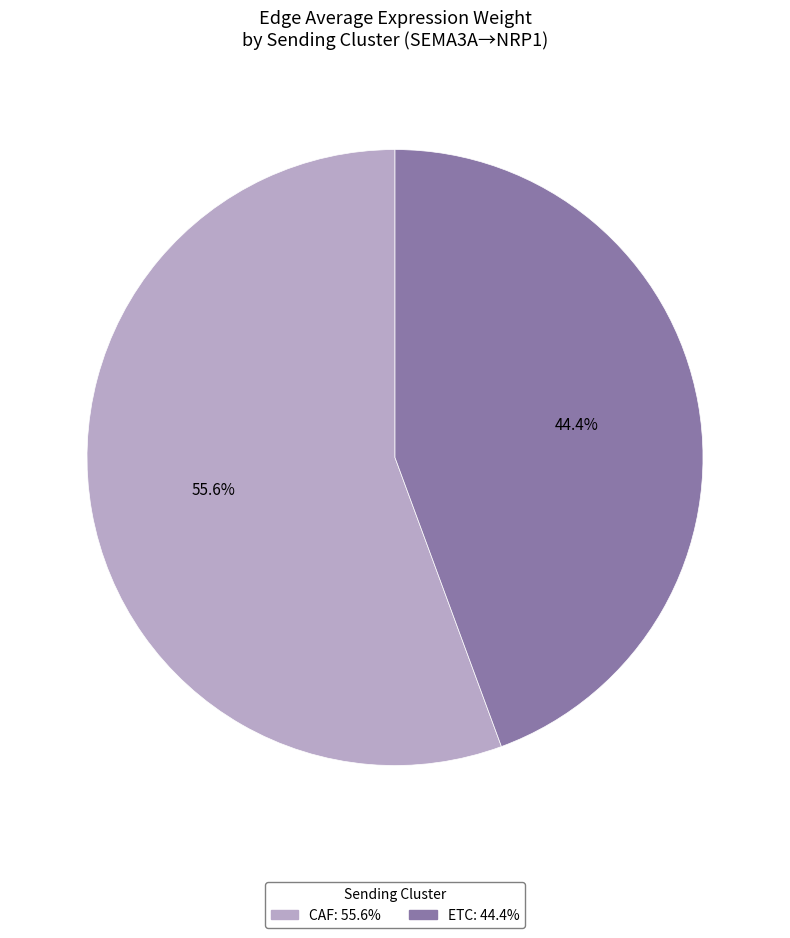

To the nearest percent, what is the difference between the ETC and CAF slice percentages?

11%